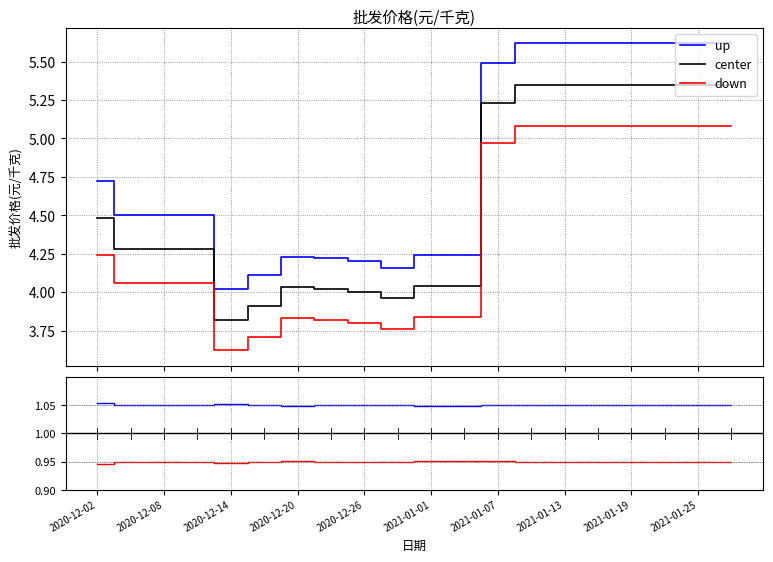

Does the chart display data point markers on the line(s)?

No